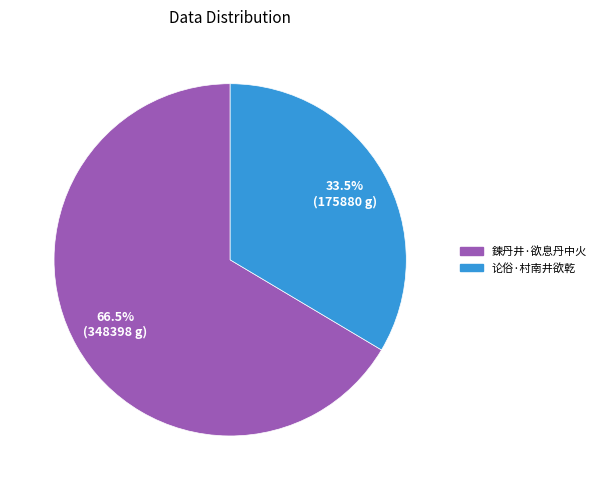

Between 论俗·村南井欲乾 and 鍊丹井·欲息丹中火, which is larger?

鍊丹井·欲息丹中火